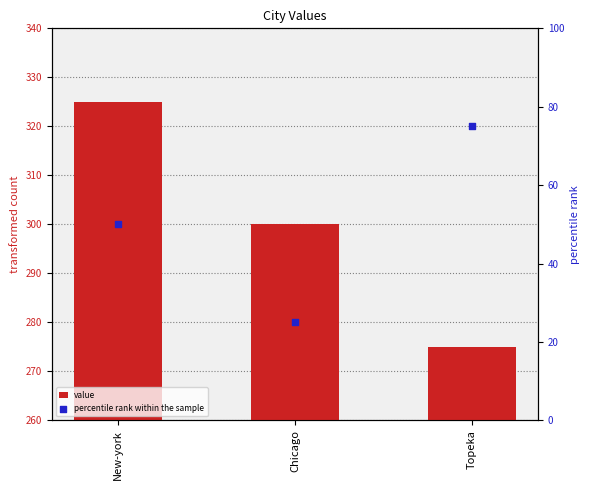

Which series has the largest total across all categories?

value